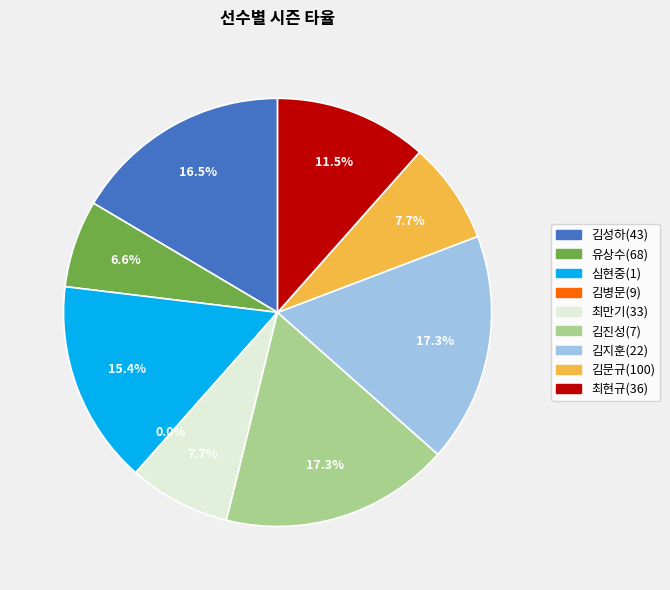

Combined, do 김병문(9) and 김문규(100) account for over 50%?

No